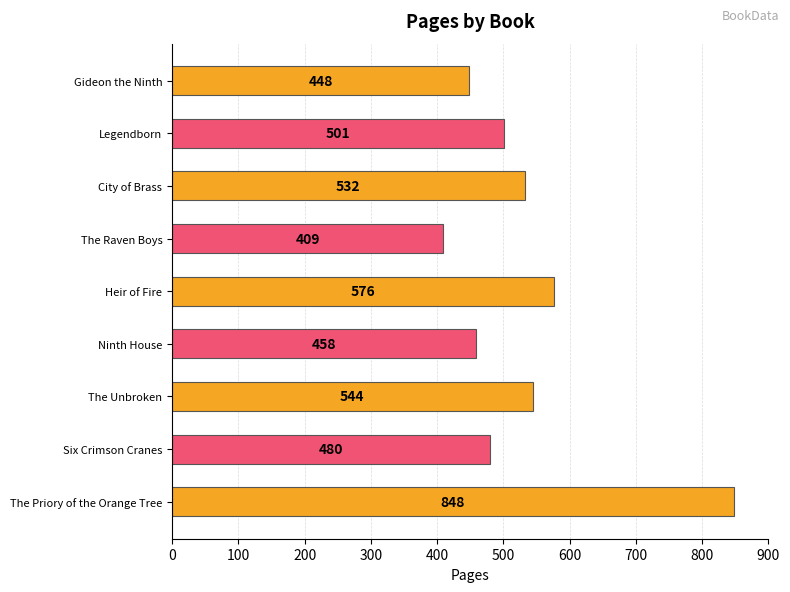

At which category does the chart reach its minimum across all series?

The Raven Boys